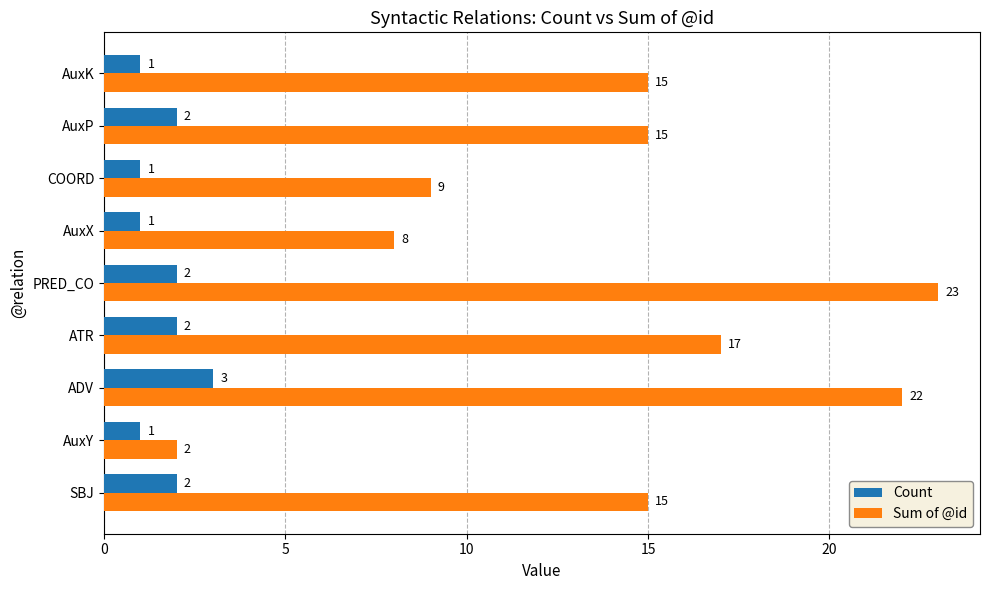

Which series has the largest total across all categories?

Sum of @id